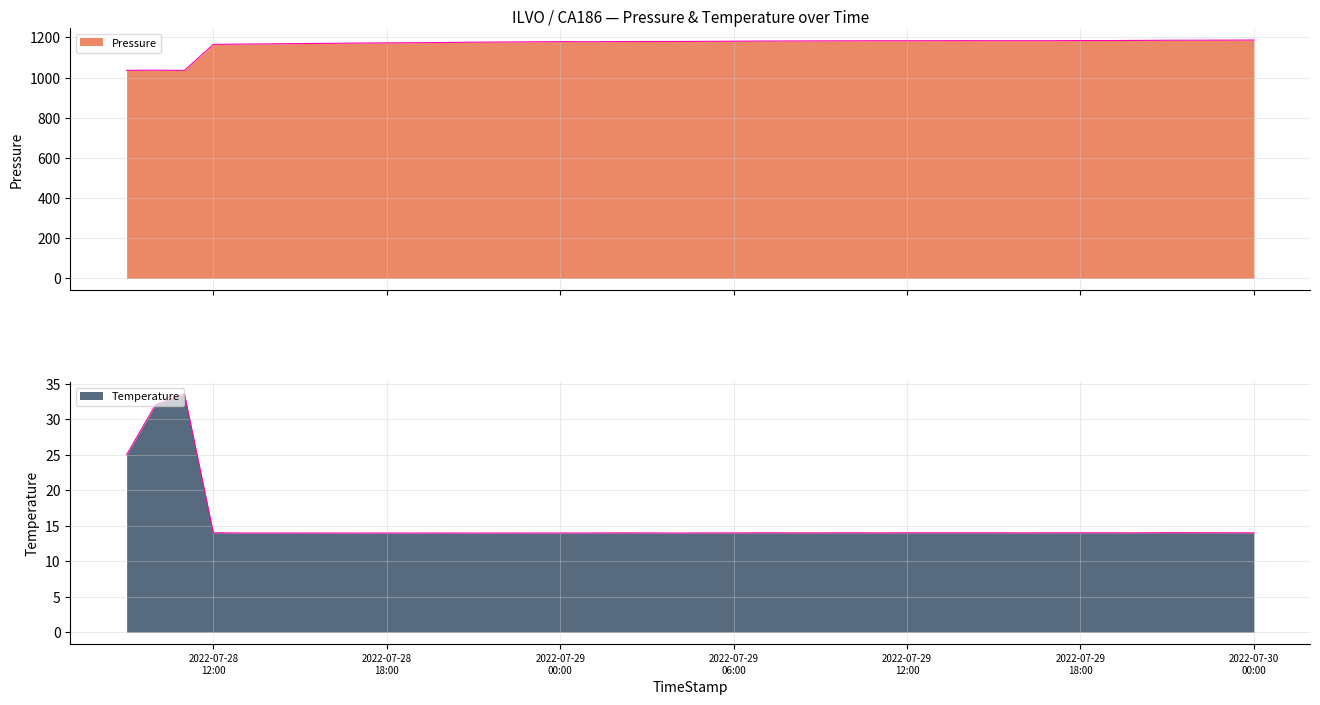

Where is Temperature nearest to the value 23?

2022-07-28 09:00:00